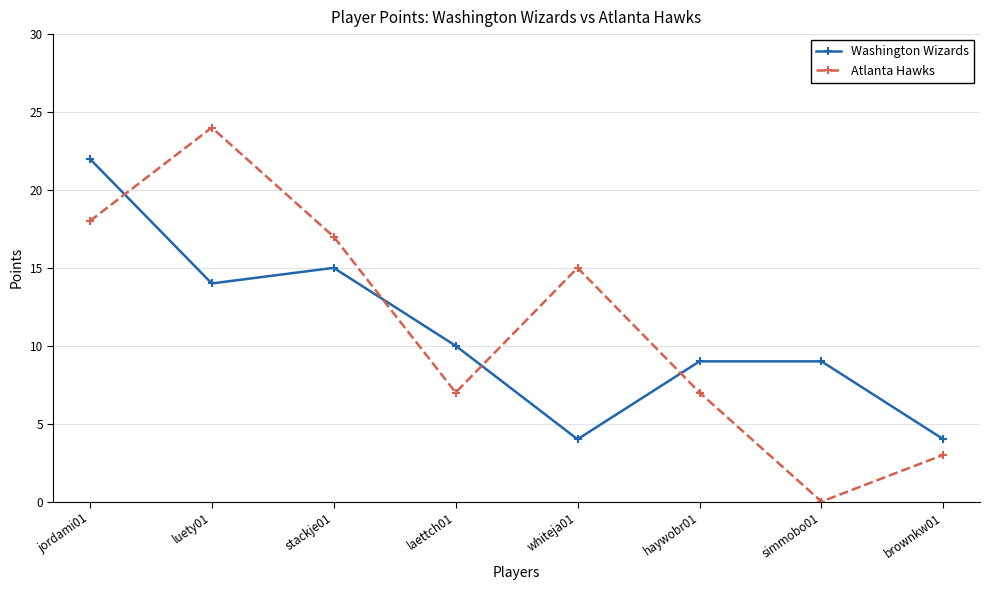

What is the label of the 5th point from the left?

whiteja01